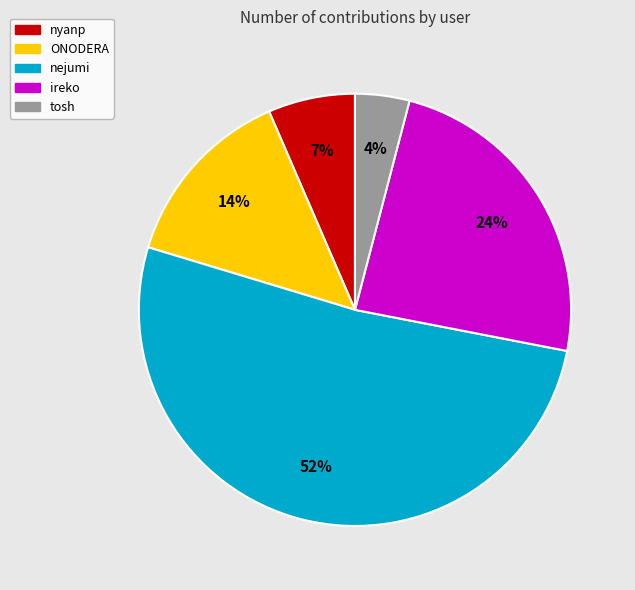

Which slice is the largest?

nejumi